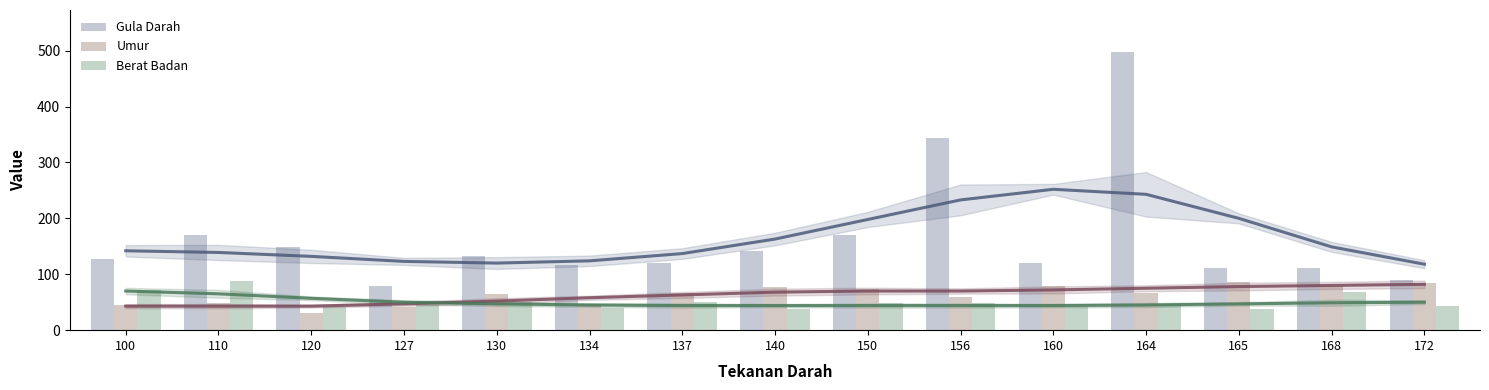

How many groups of bars are there?

15